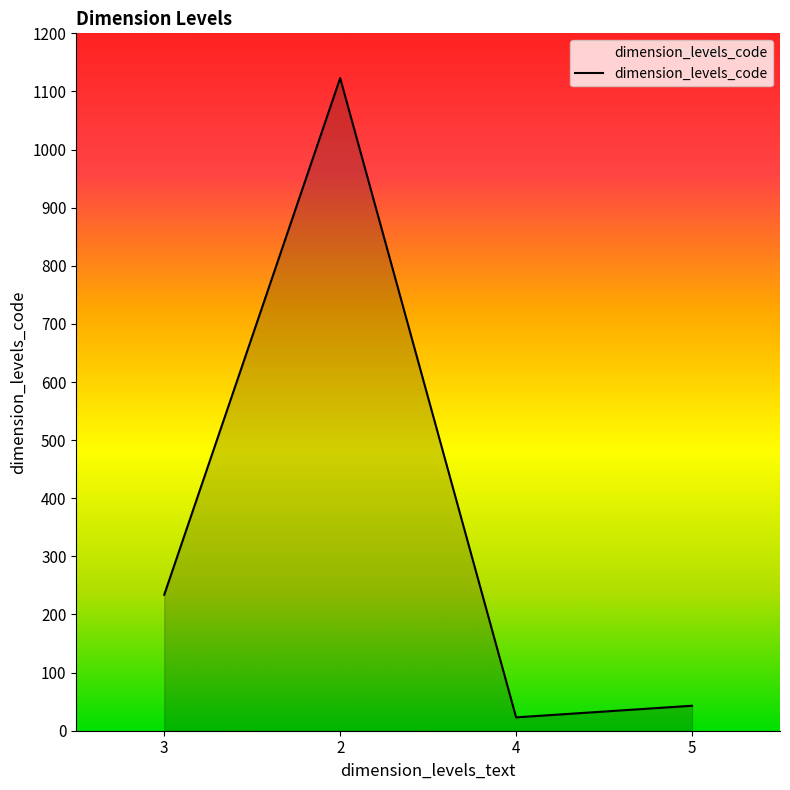

Does the chart display data point markers on the line(s)?

No